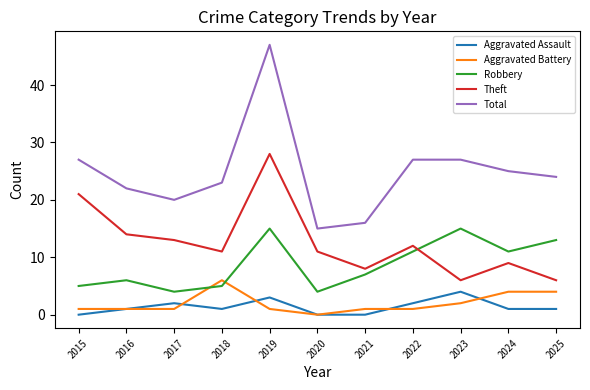

Is the value of Aggravated Battery at 2024 greater than the value of Theft at 2018?

No